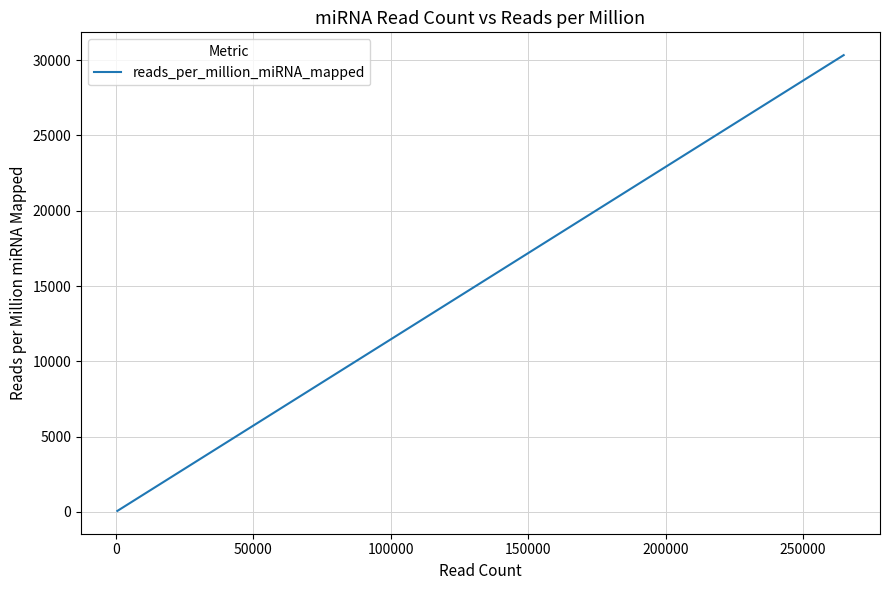

Does the chart have visible grid lines?

Yes